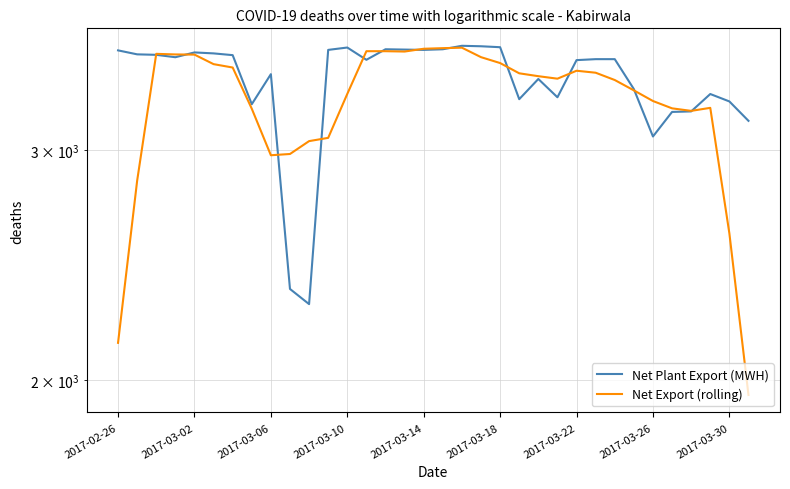

At 11, list the series in order from smallest to largest.

Net Export (rolling), Net Plant Export (MWH)